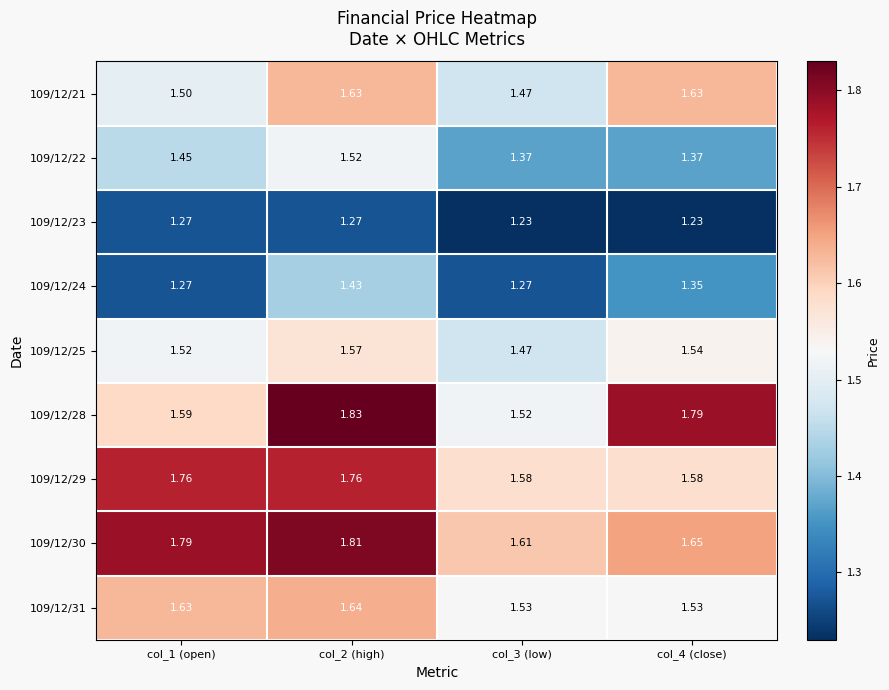

How many data points does each series have?

4